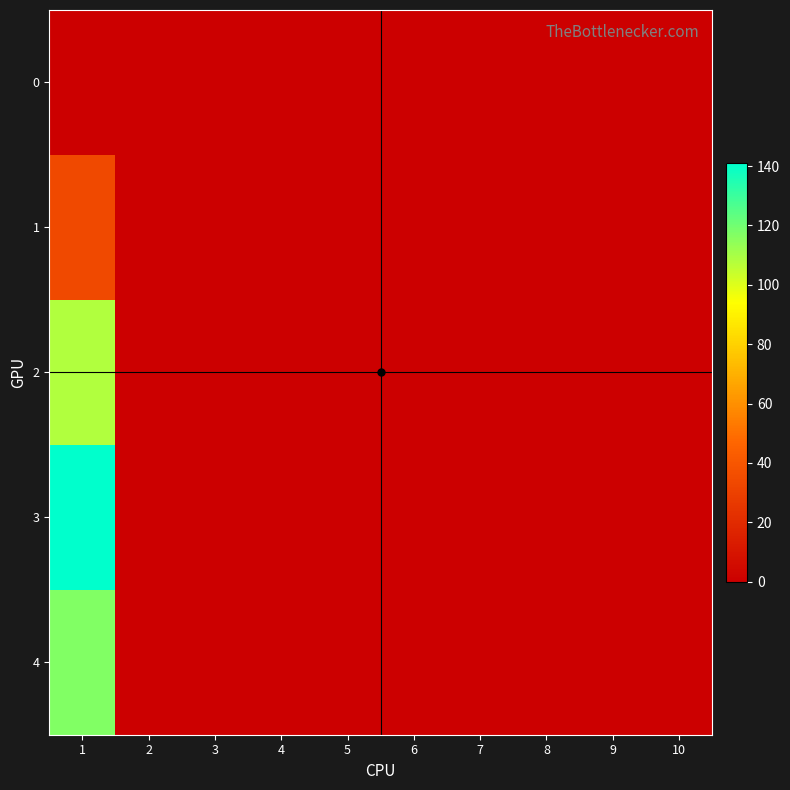

Which series has the largest total across all categories?

3